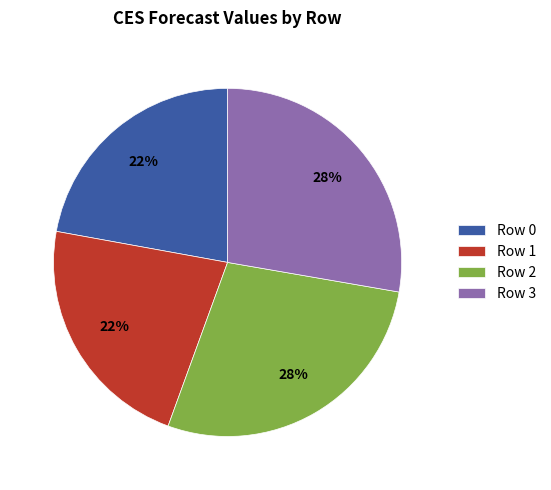

To the nearest percent, what is the combined percentage of Row 0 and Row 3?

50%